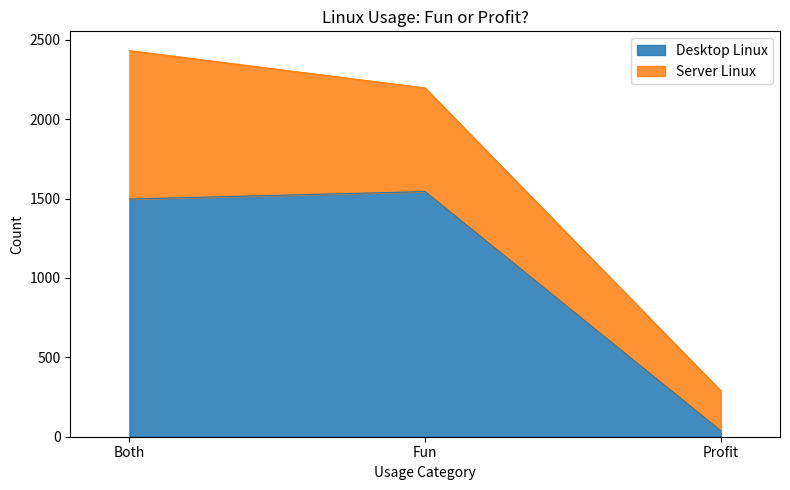

Rank the categories by value from highest to lowest.

Fun, Both, Profit